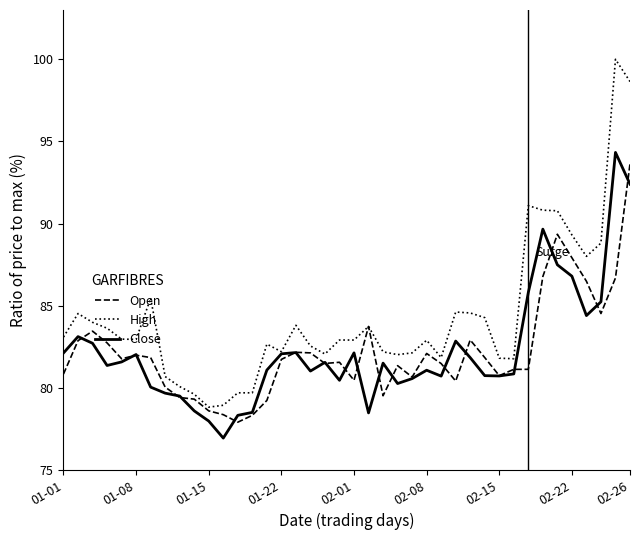

Which series has the largest total across all categories?

High